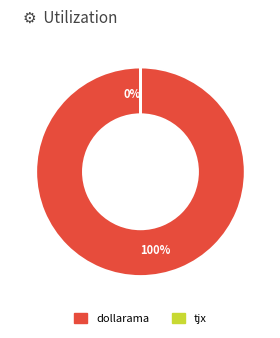

How many slices are in this pie chart?

2